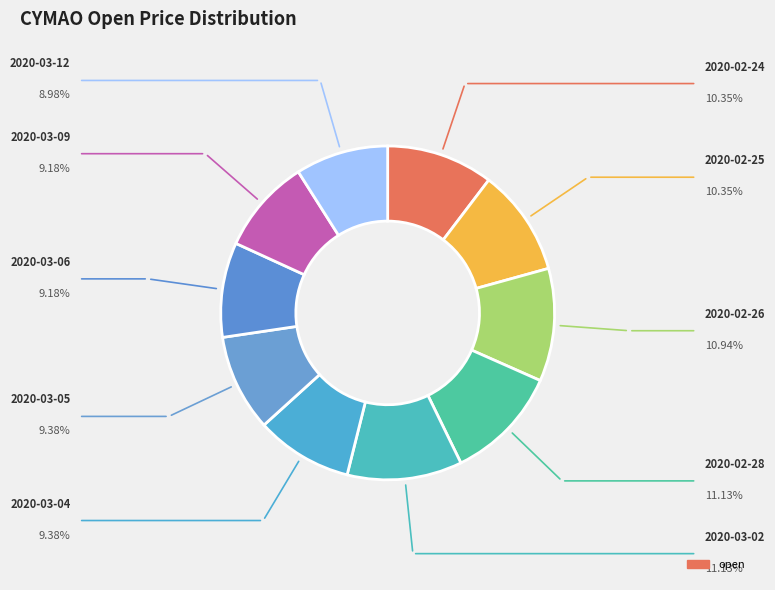

Is there a majority slice in this chart?

No